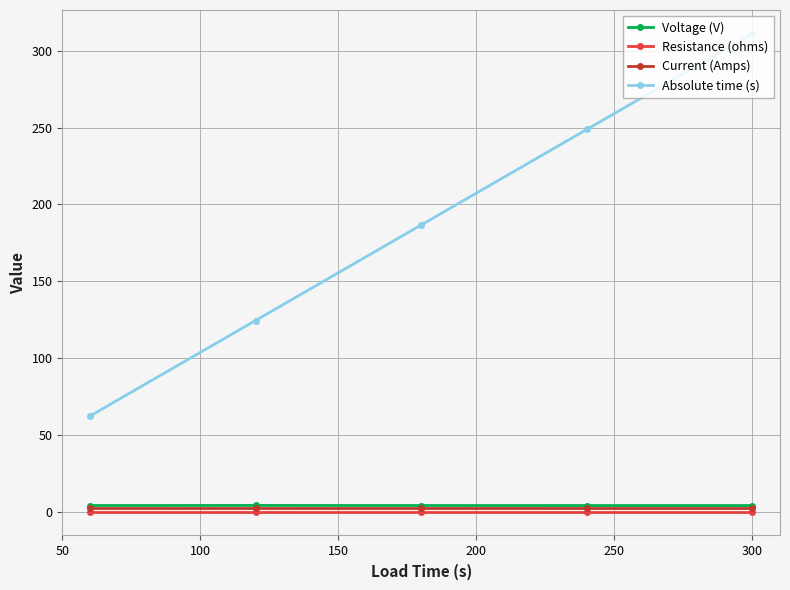

What is the lowest value of the Voltage (V) series?

3.9